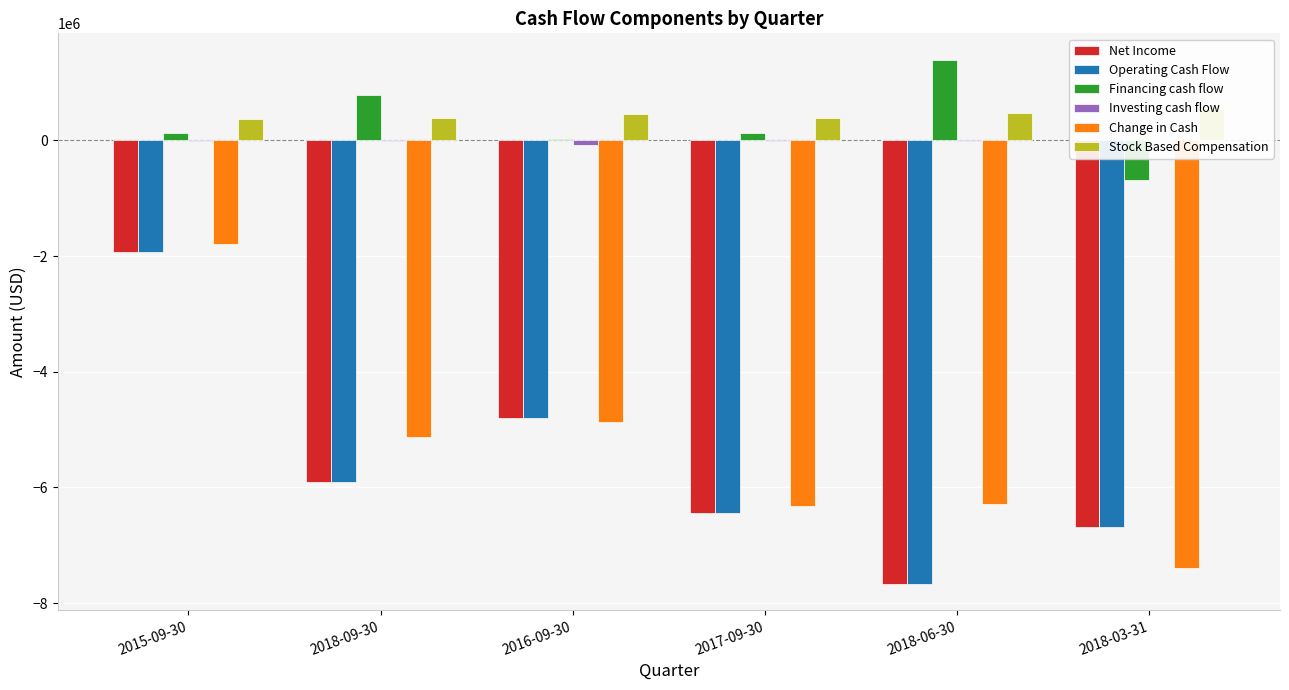

At which category is the sum across all series the highest?

2015-09-30